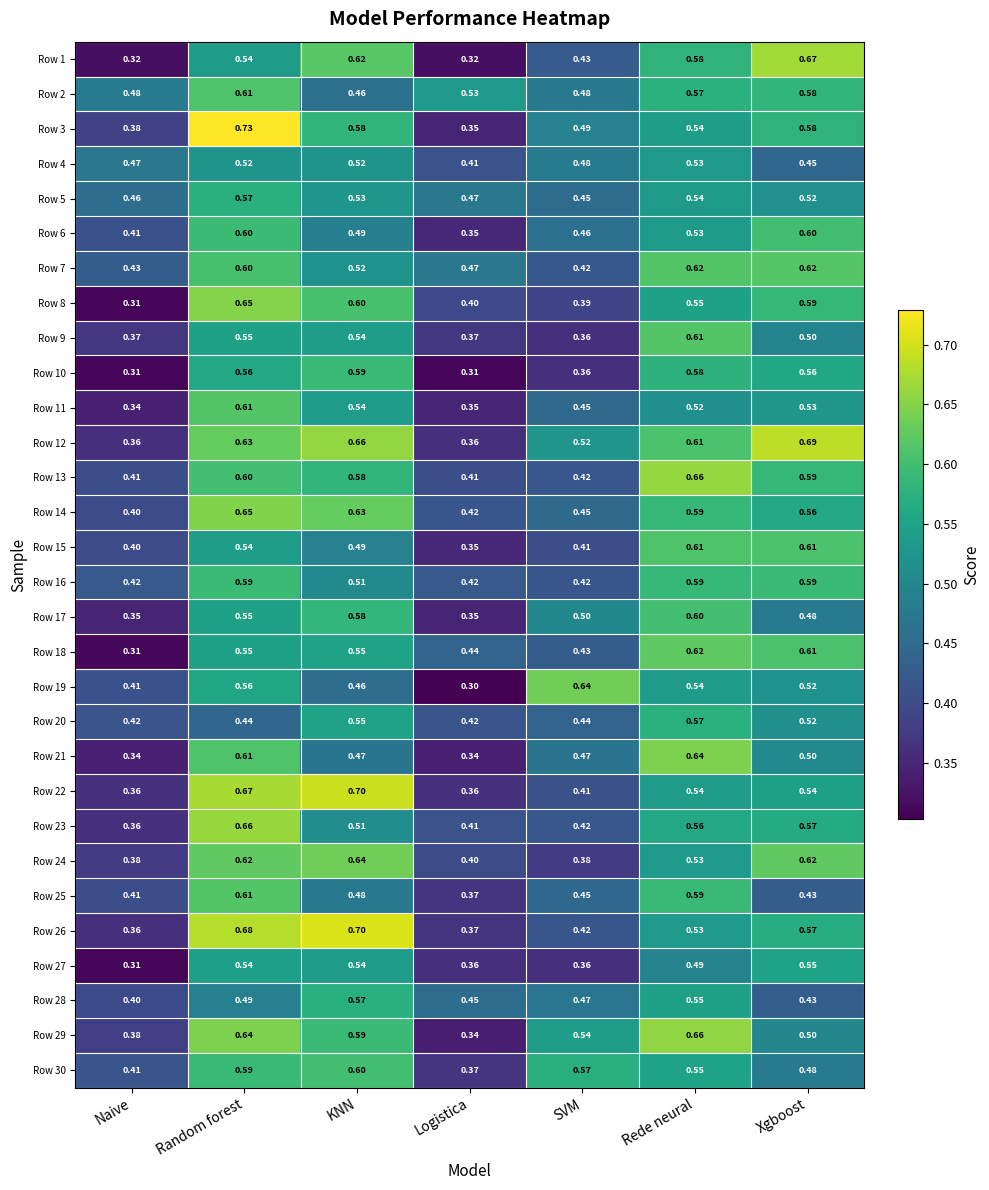

Rank the categories by Row 29 value from highest to lowest.

Rede neural, Random forest, KNN, SVM, Xgboost, Naive, Logistica